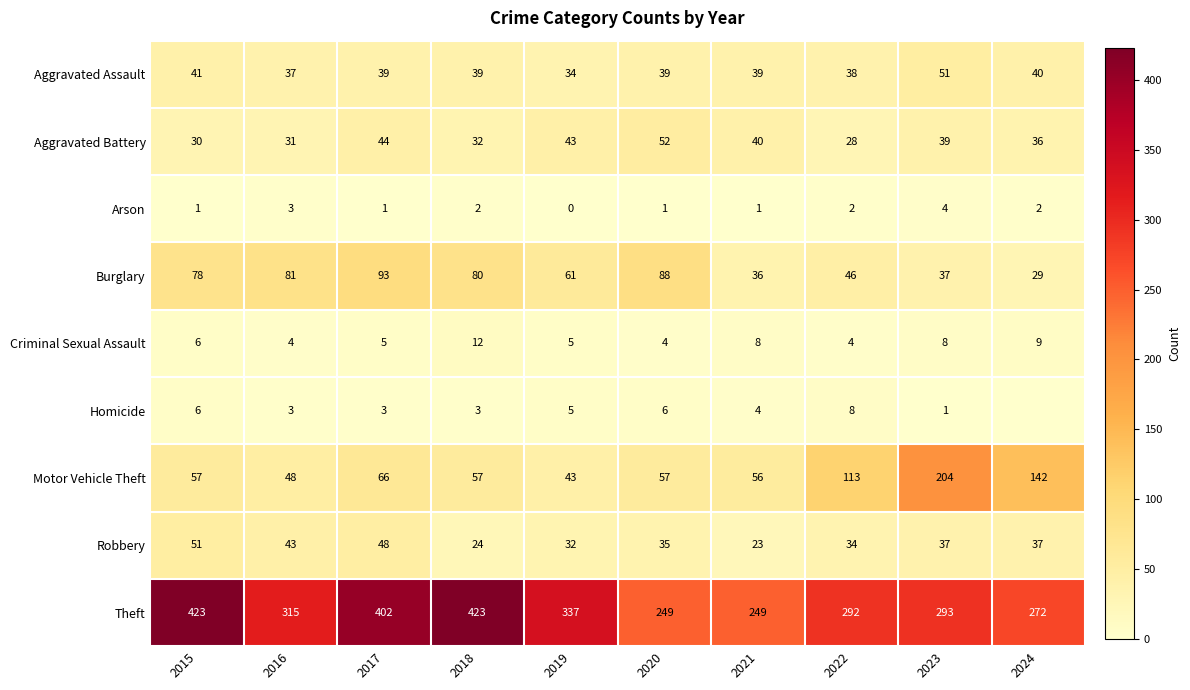

At which label does Theft first exceed 315?

2015